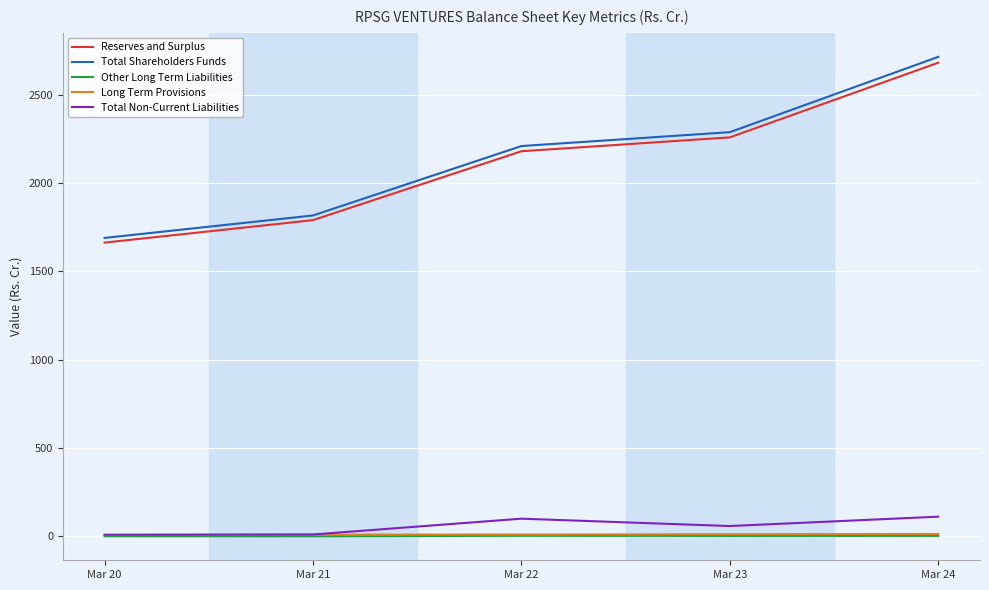

True or false: Total Non-Current Liabilities and Total Shareholders Funds cross at least once.

False